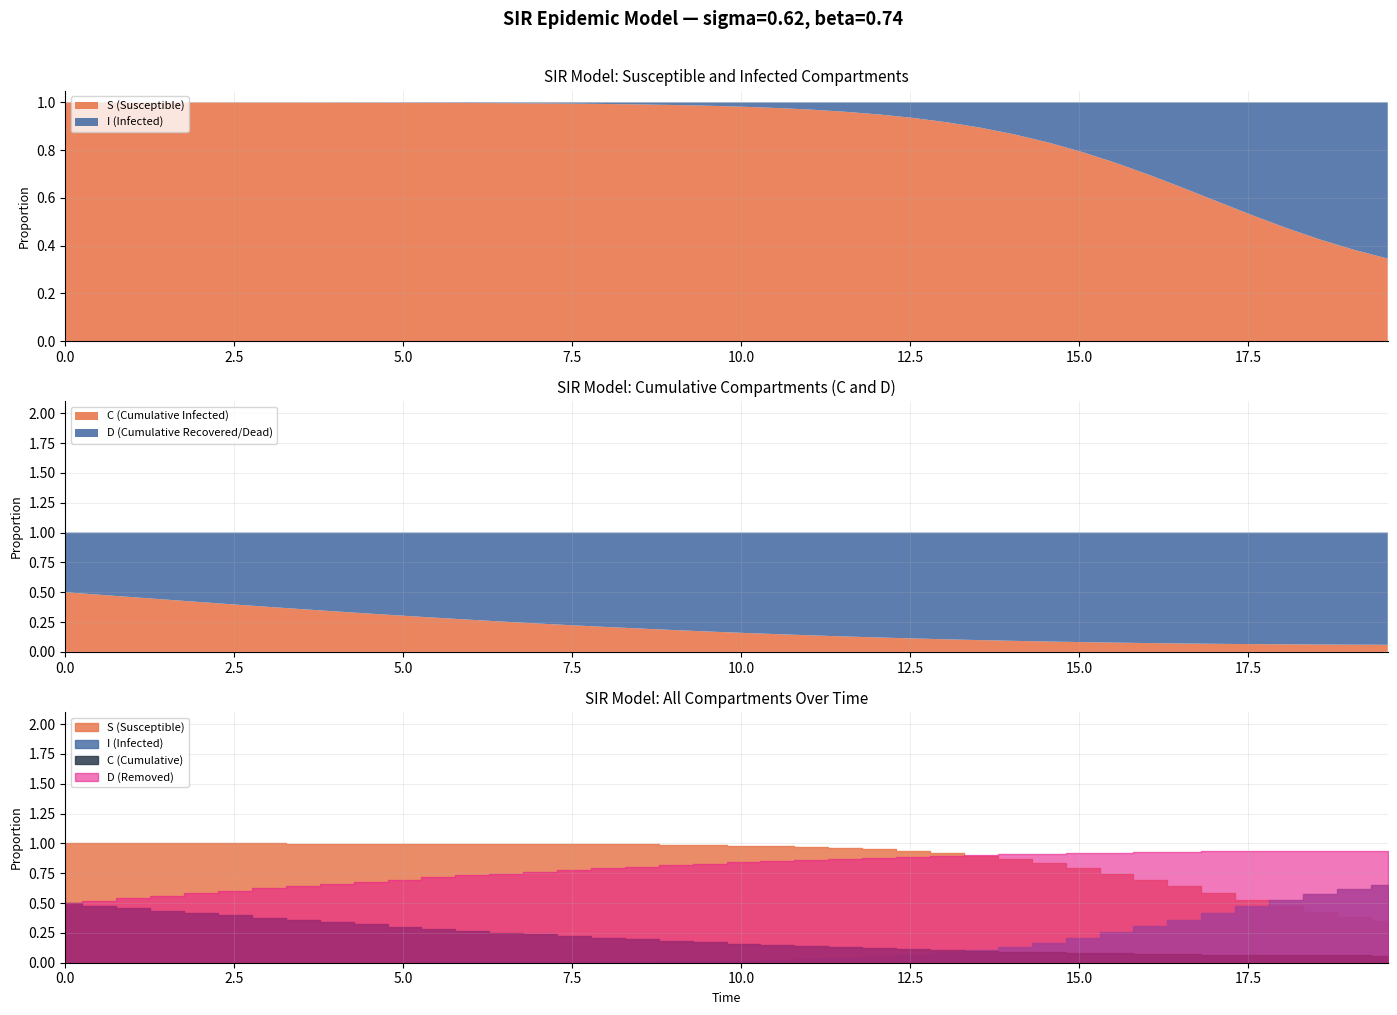

True or false: I has a value of 0.0 at 16.

False